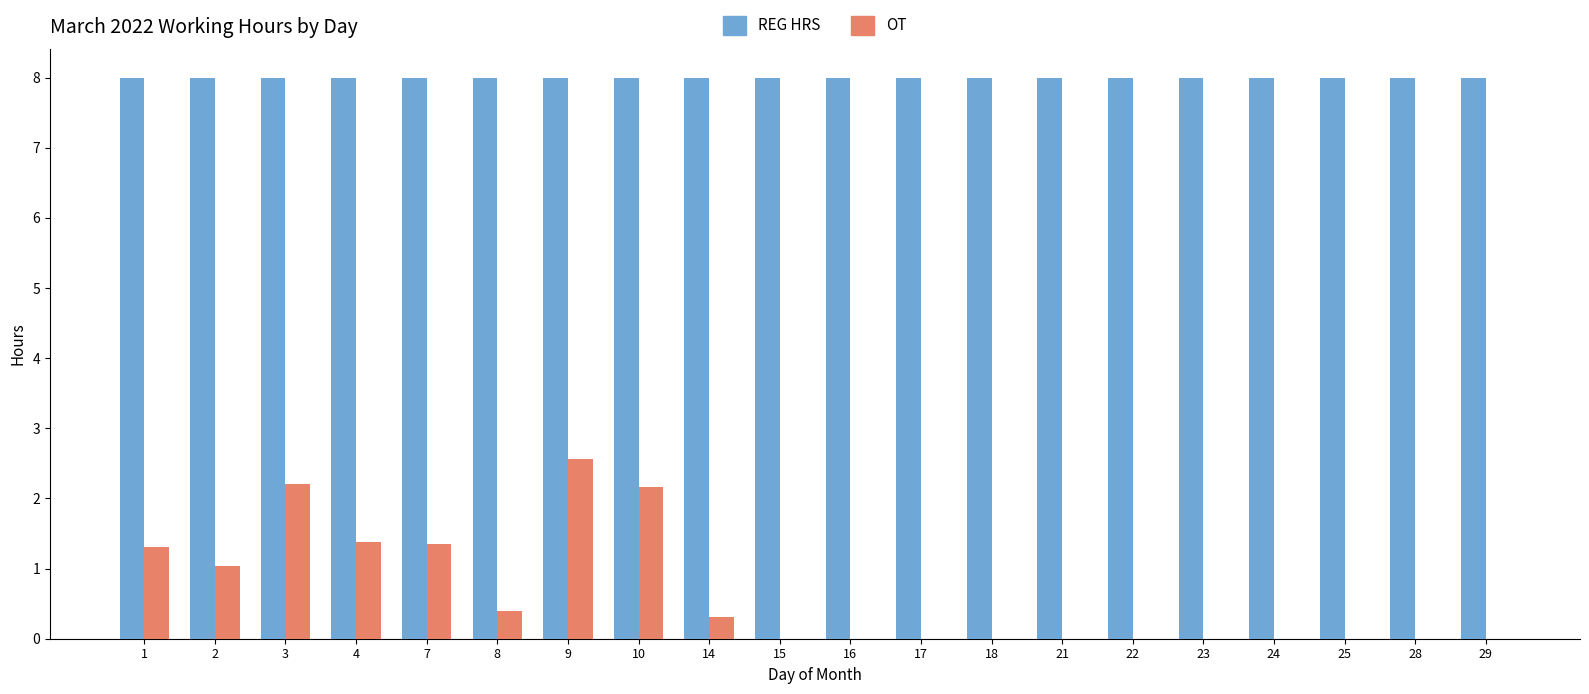

Which series changed the most between 4 and 23?

OT